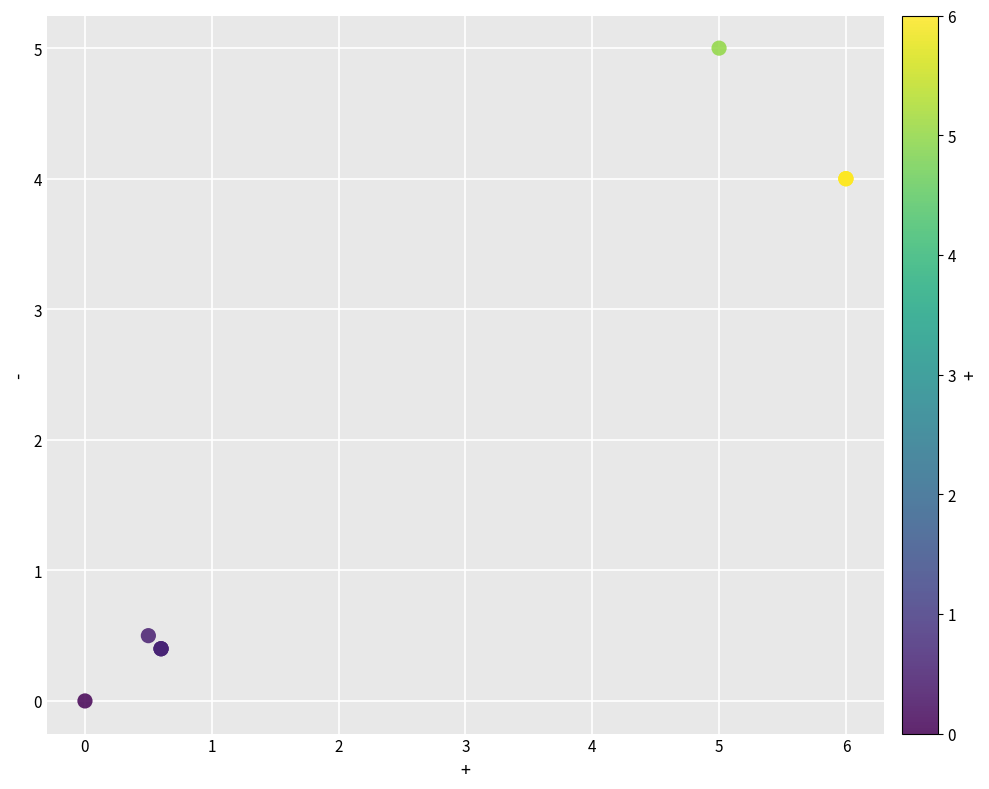

What Y value in the scatter plot is closest to 2?

0.5